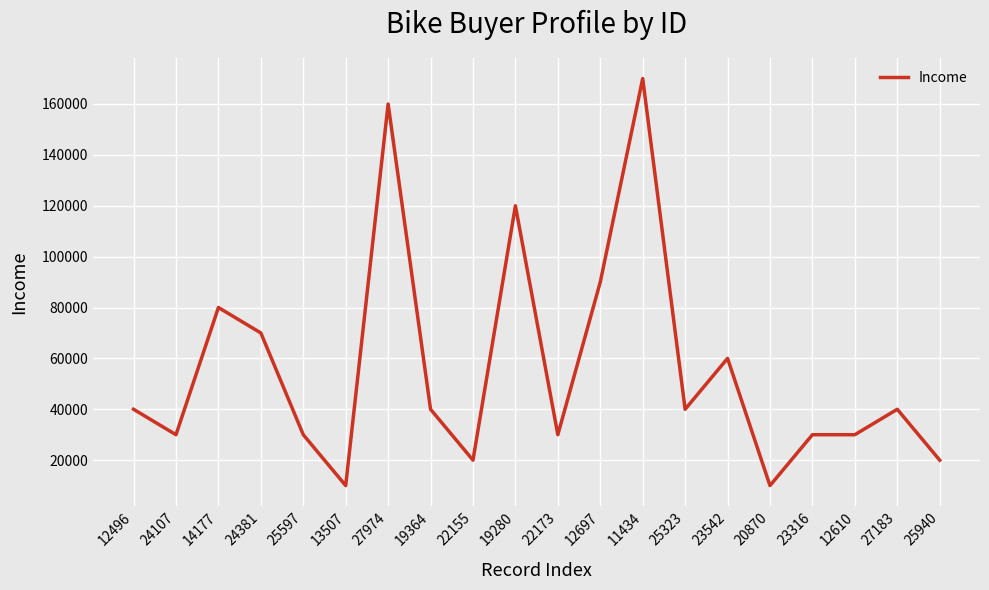

True or false: there are more than 2 points higher than both neighbors.

True